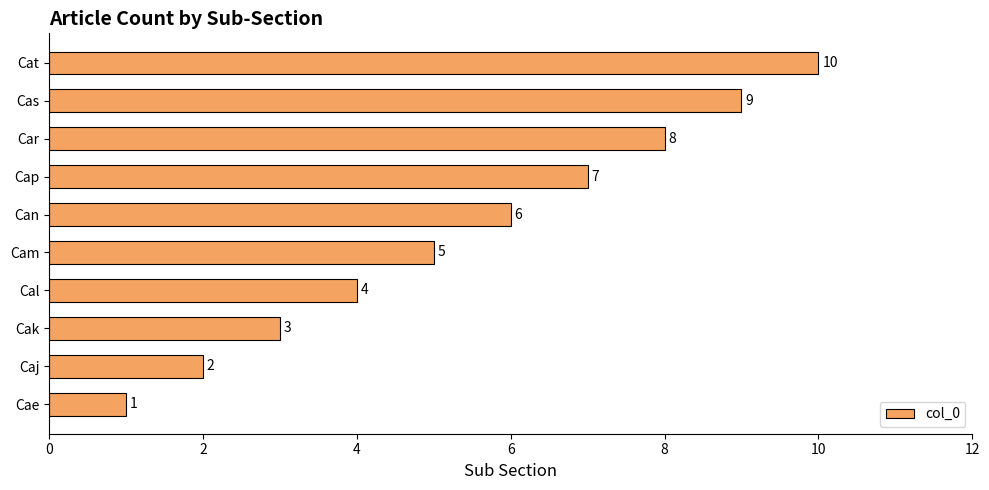

What is the sum of all values?

55